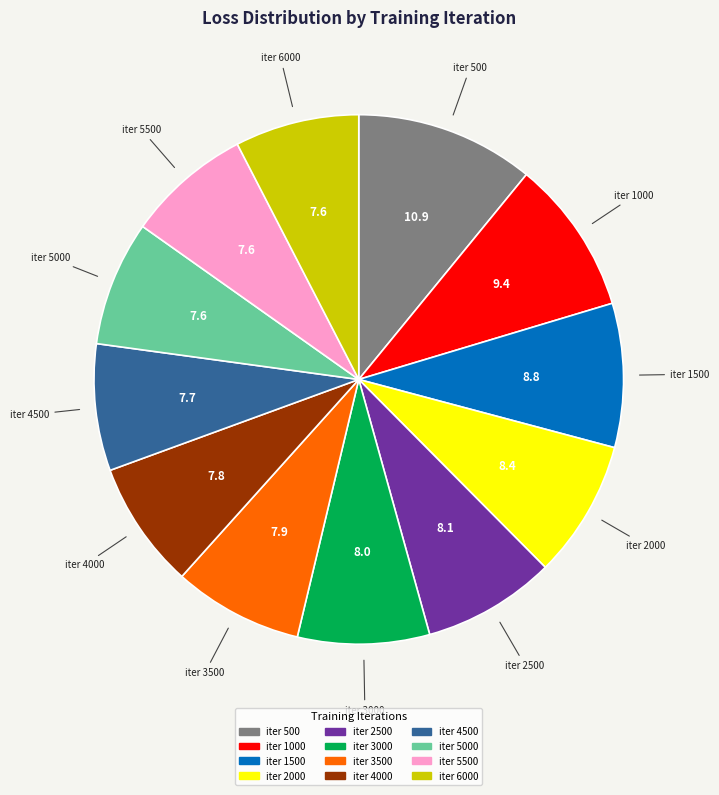

How many segments does this pie chart have?

12